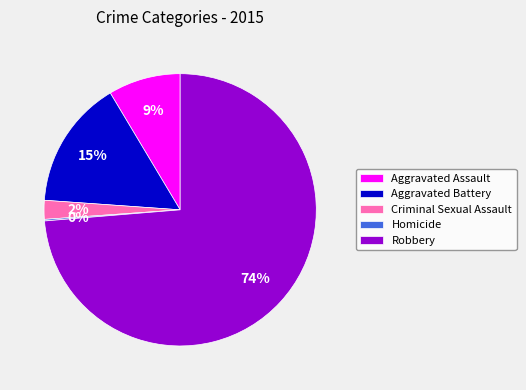

True or false: Aggravated Battery accounts for 15% of the total.

True